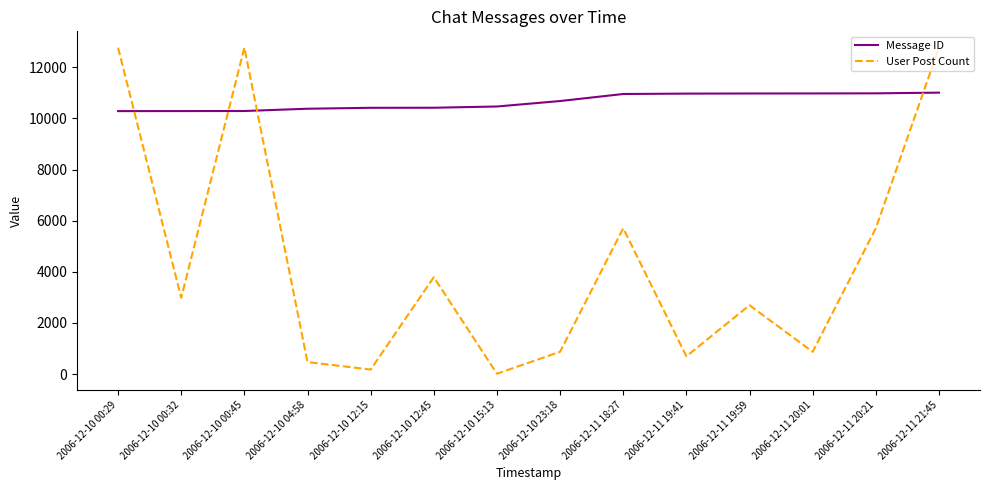

Which series has the largest range (max minus min)?

User Post Count